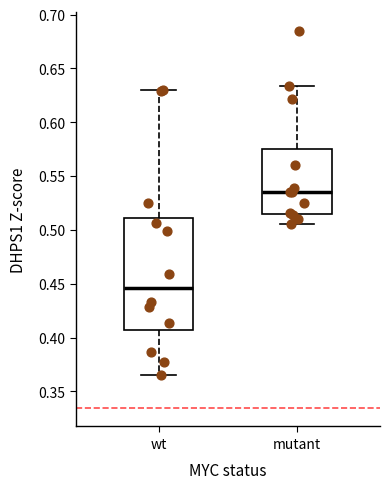

Which box's median line is the lowest?

wt